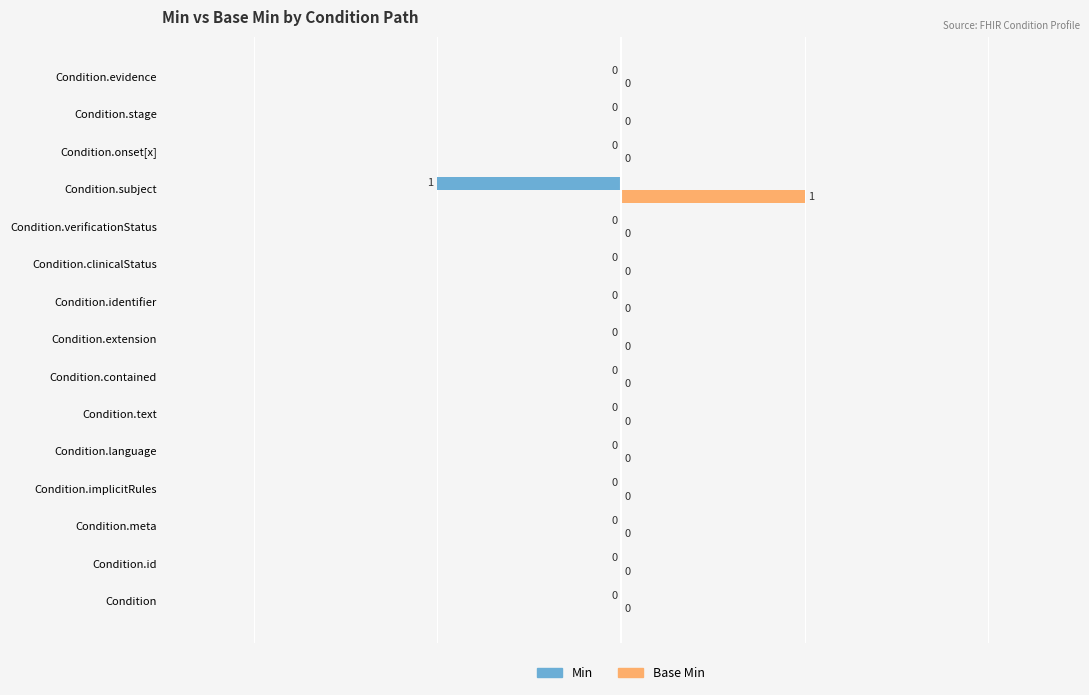

The value of Min at Condition.language is 0. True or false?

True